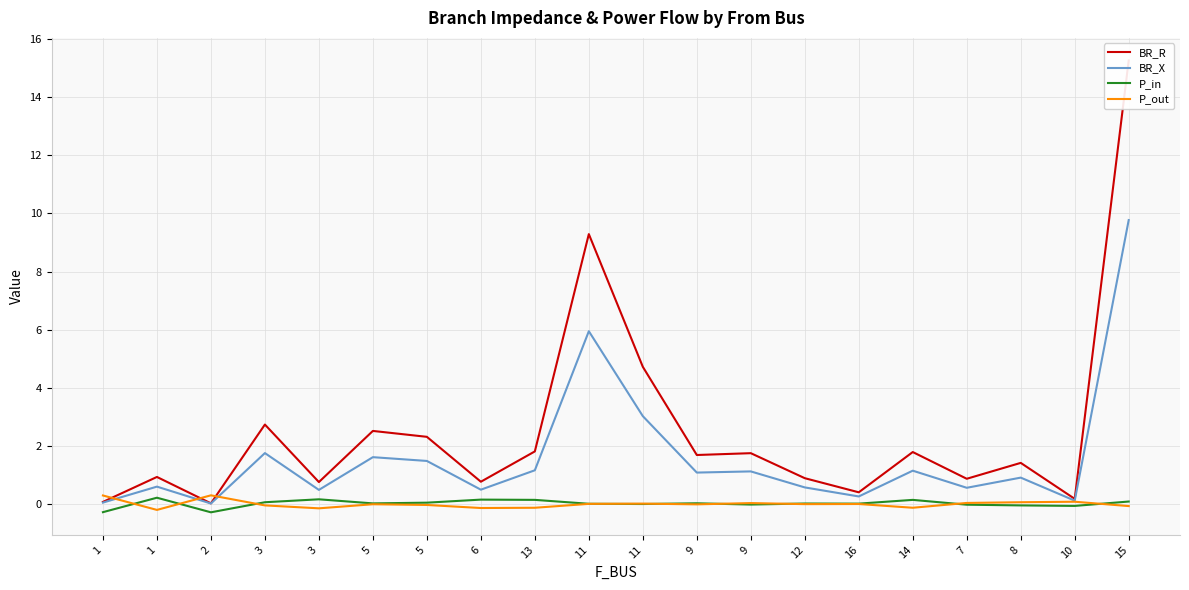

In P_out, how many points are higher than both neighbors (excluding endpoints)?

6